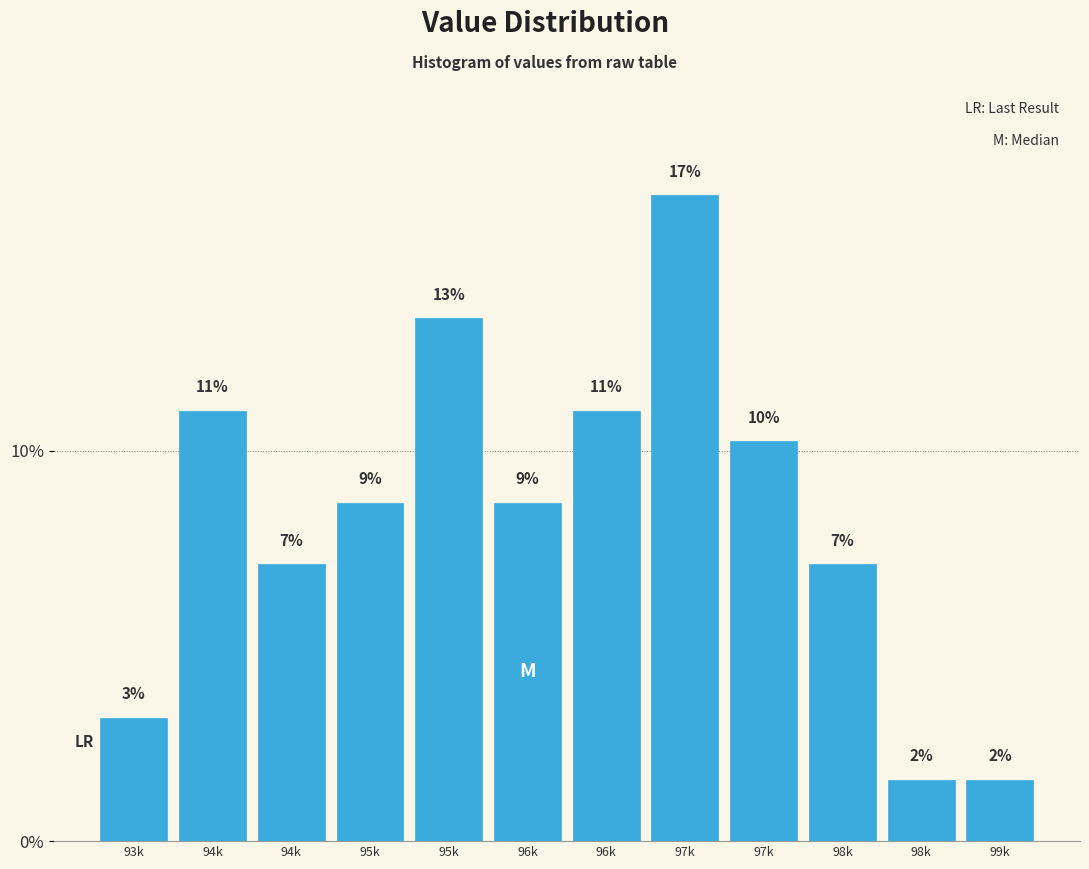

Does the chart contain any negative values?

No